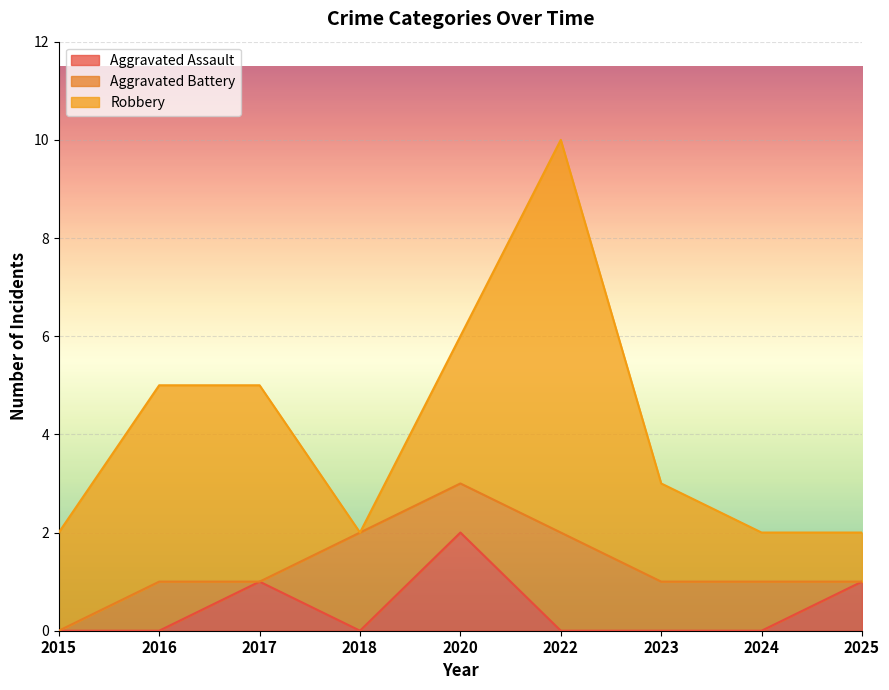

Which category has the highest value in the Aggravated Assault series?

2020